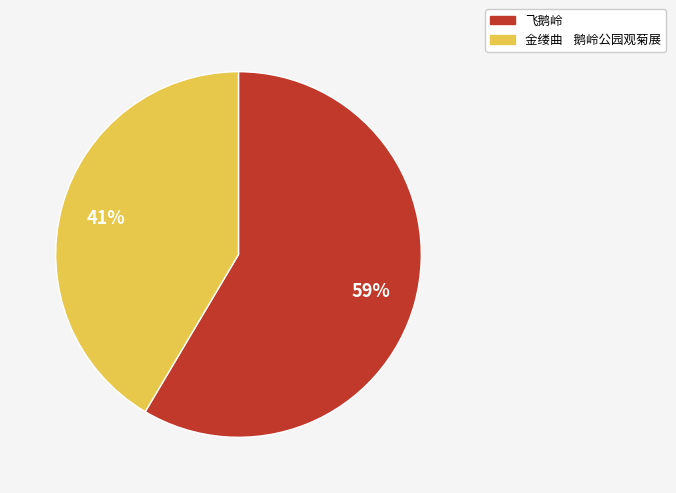

To the nearest percent, what is the average slice percentage?

50%